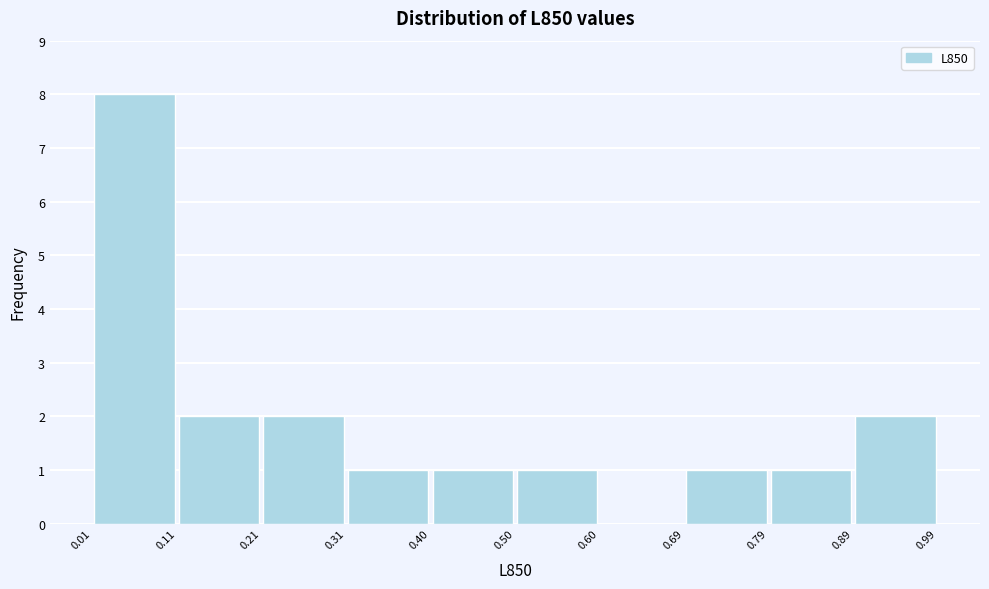

Over which range of the x-axis is the bar tallest?

0.01 to 0.11